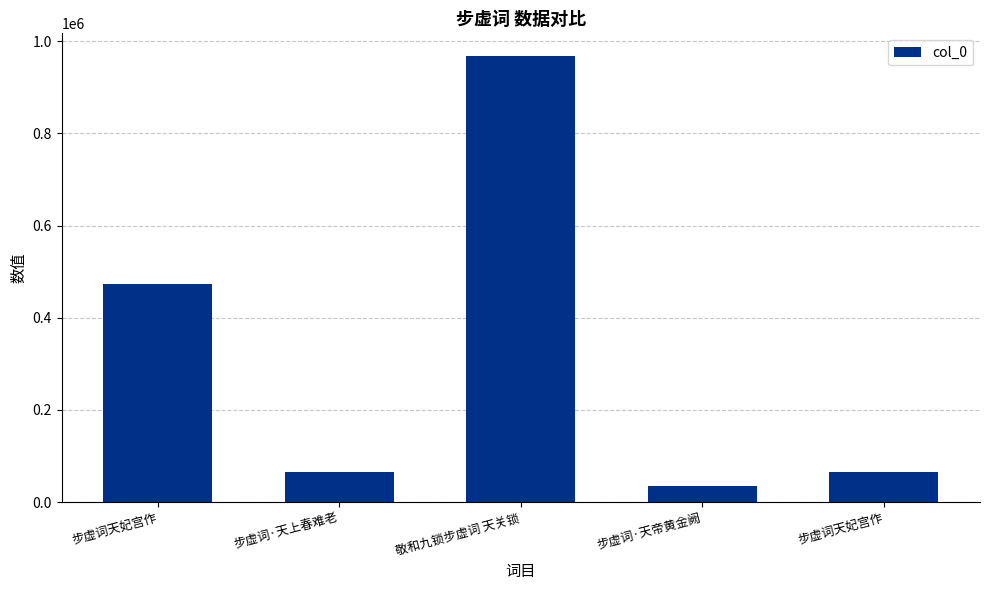

The chart shows a value of 968829 at 敬和九锁步虚词 天关锁. True or false?

True